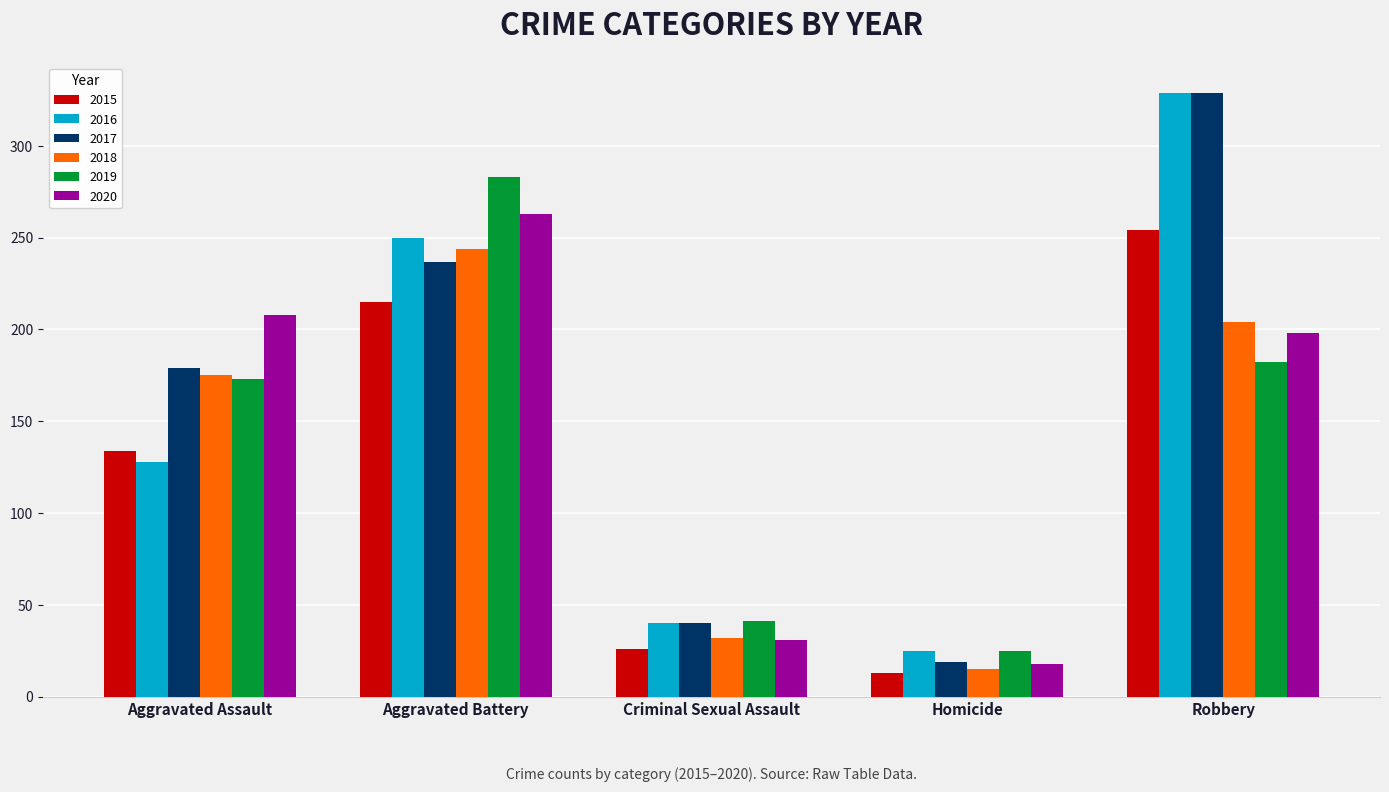

Which series has the largest range (max minus min)?

2017